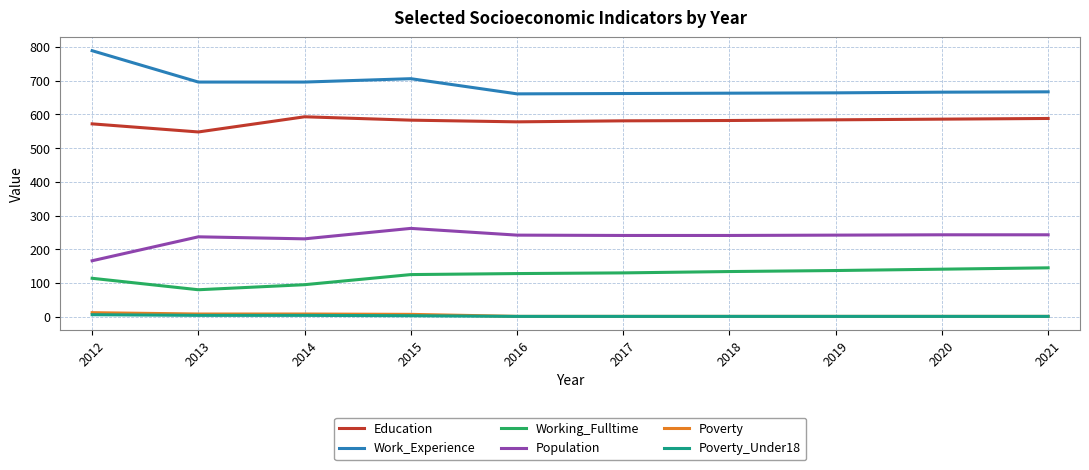

What is the difference between the second highest and second lowest values in the Poverty series?

7